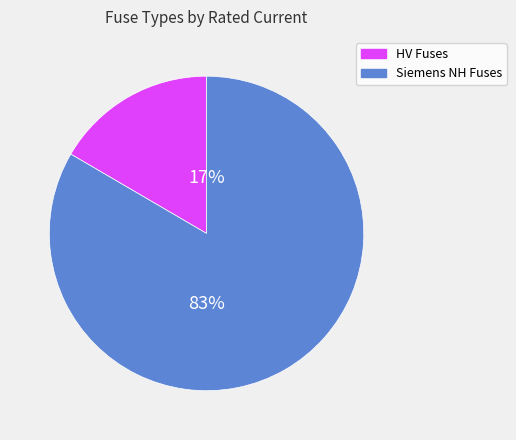

Is there a majority slice in this chart?

Yes